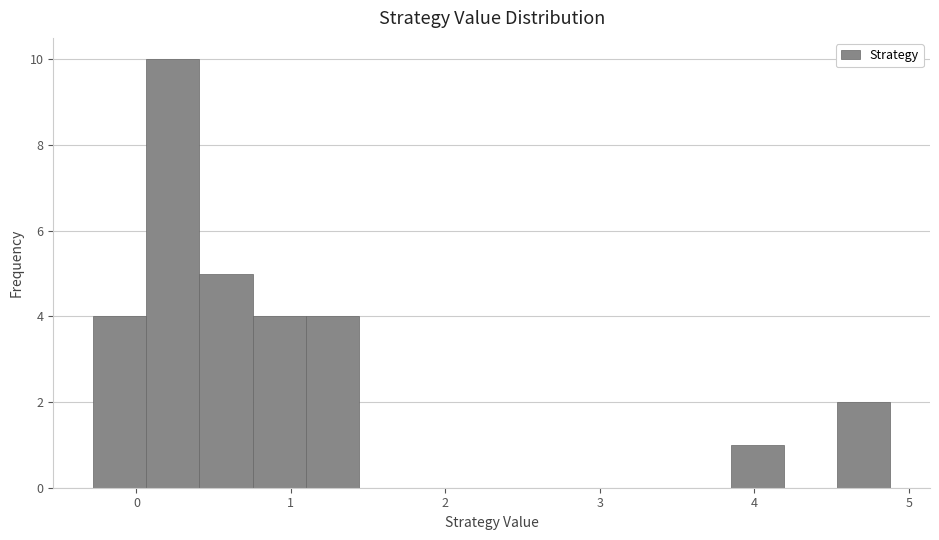

Read against the x-axis, roughly where is the centre of the tallest bar?

0.2